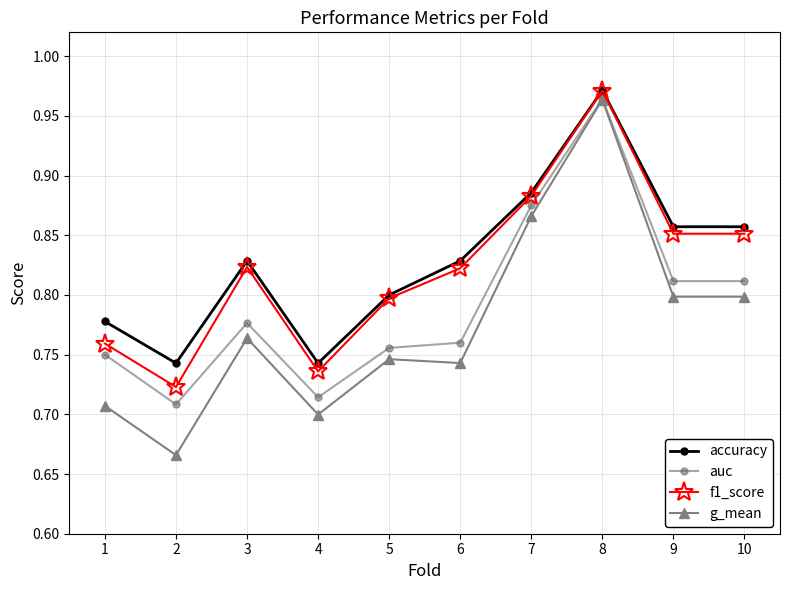

Which label corresponds to the largest value in the chart?

8